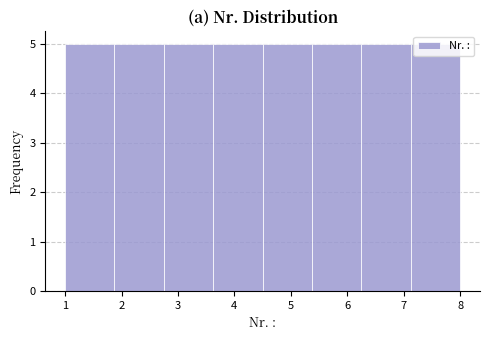

Reading left to right, transcribe this chart: for each bar, give the range it covers on the x-axis and its height. Neither the bar edges nor the heights are printed on the chart, so give them approximately, as read against the axes.

1.0 to 1.9: 5
1.9 to 2.8: 5
2.8 to 3.6: 5
3.6 to 4.5: 5
4.5 to 5.4: 5
5.4 to 6.3: 5
6.3 to 7.1: 5
7.1 to 8.0: 5